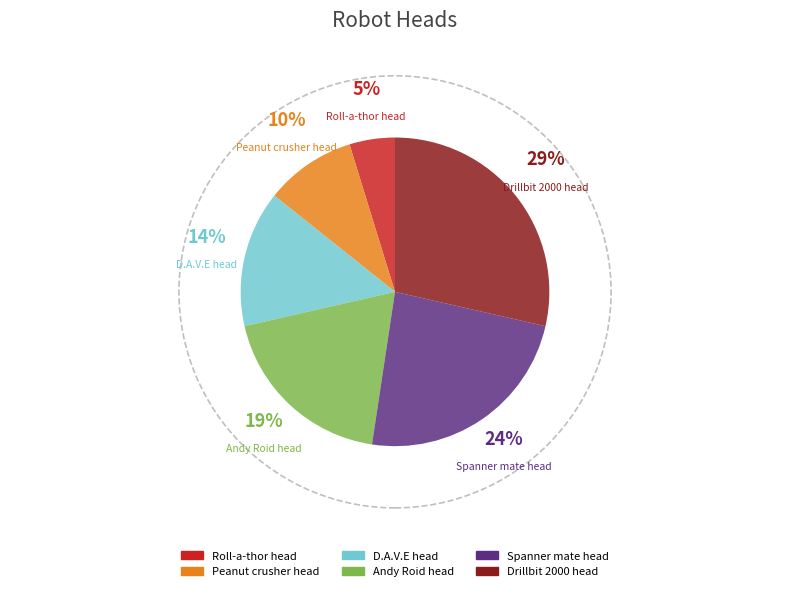

Is the sum of Roll-a-thor head and Drillbit 2000 head greater than half?

No